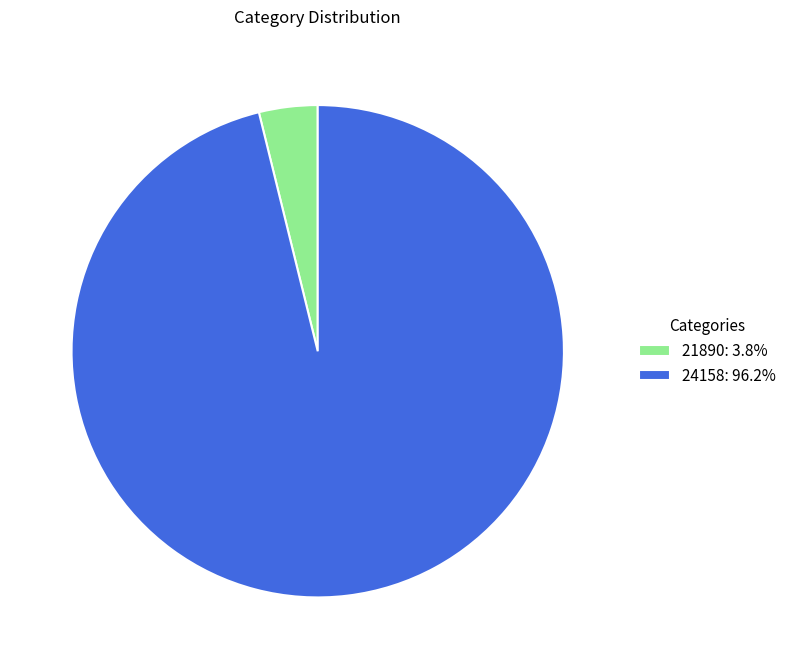

Is the sum of 24158: 96.2% and 21890: 3.8% greater than half?

Yes